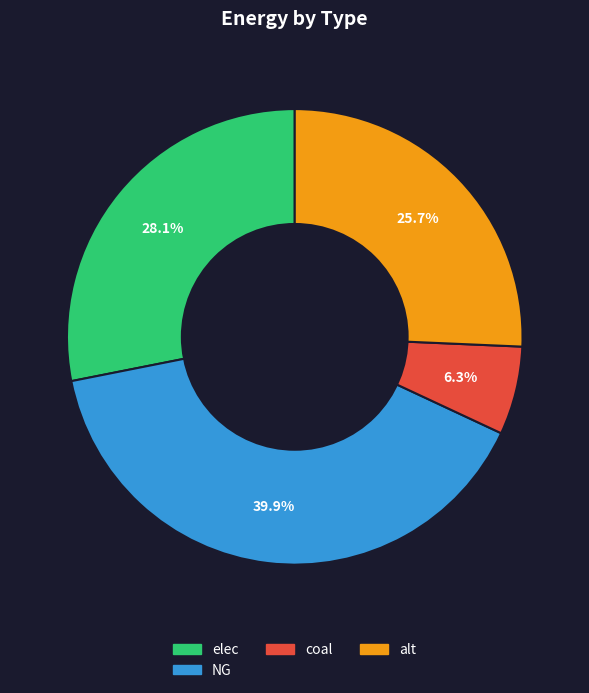

How many segments does this pie chart have?

4